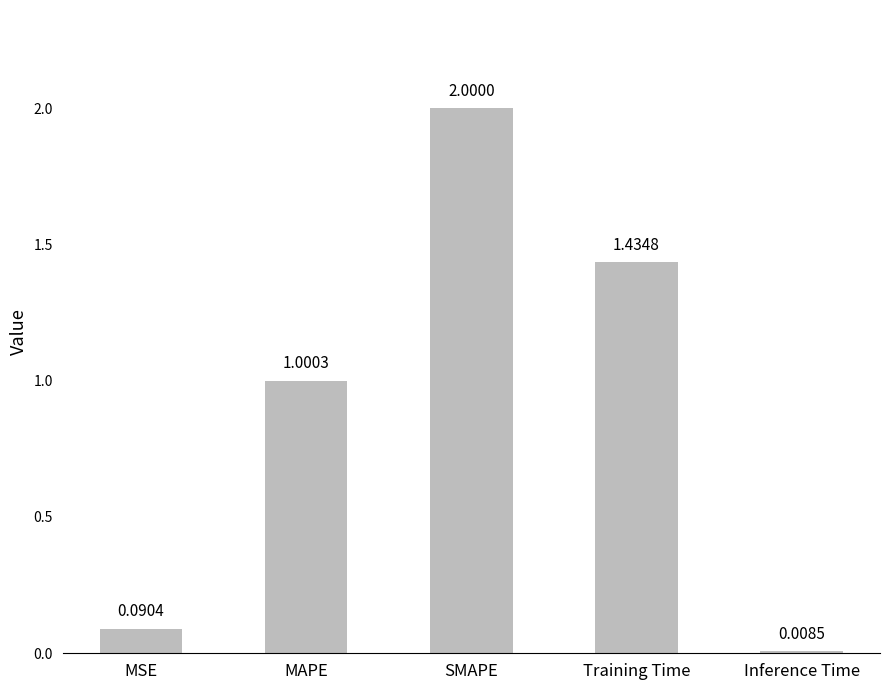

At which label does the data first exceed 1?

MAPE